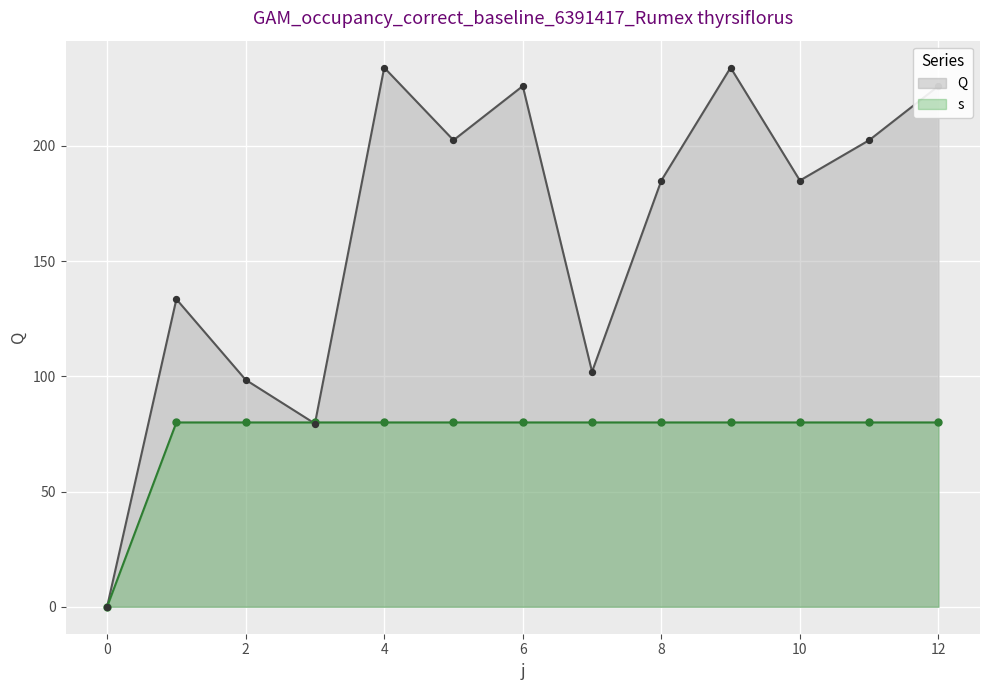

At which category is the sum across all series the highest?

4